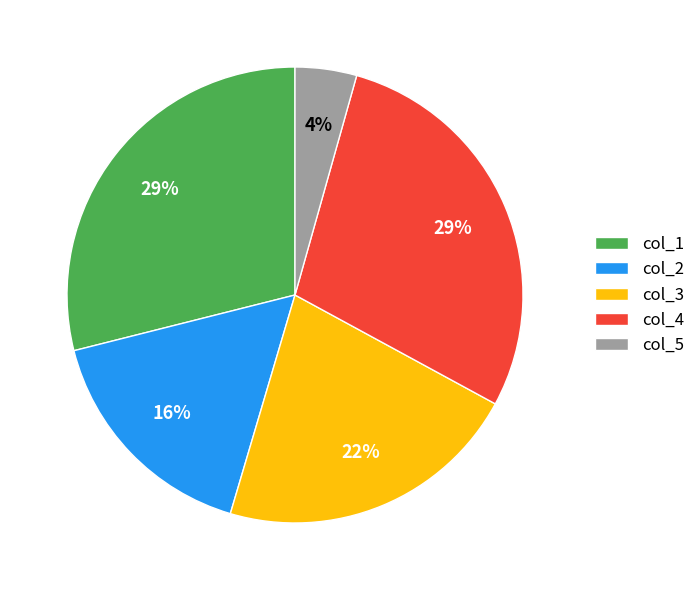

Is there a majority slice in this chart?

No